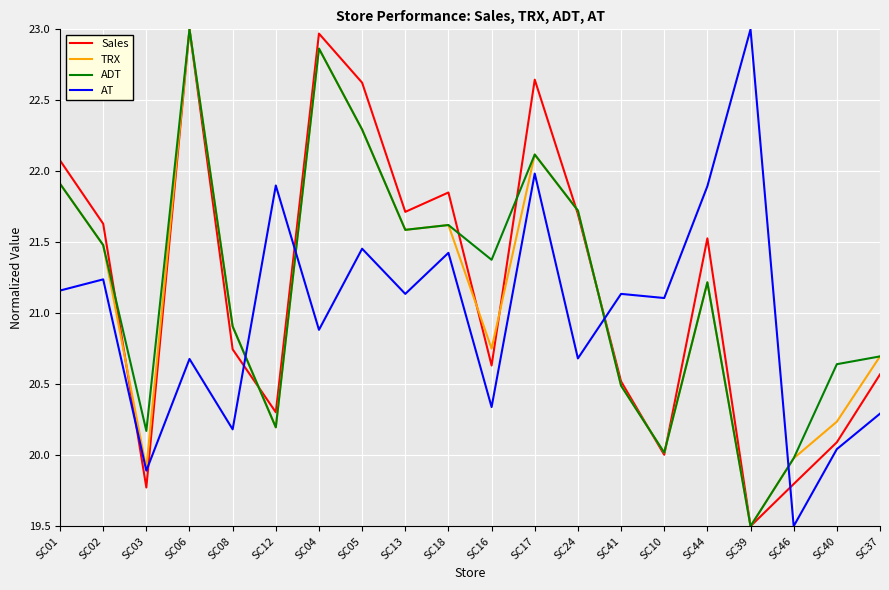

True or false: Sales and ADT cross at least once.

True